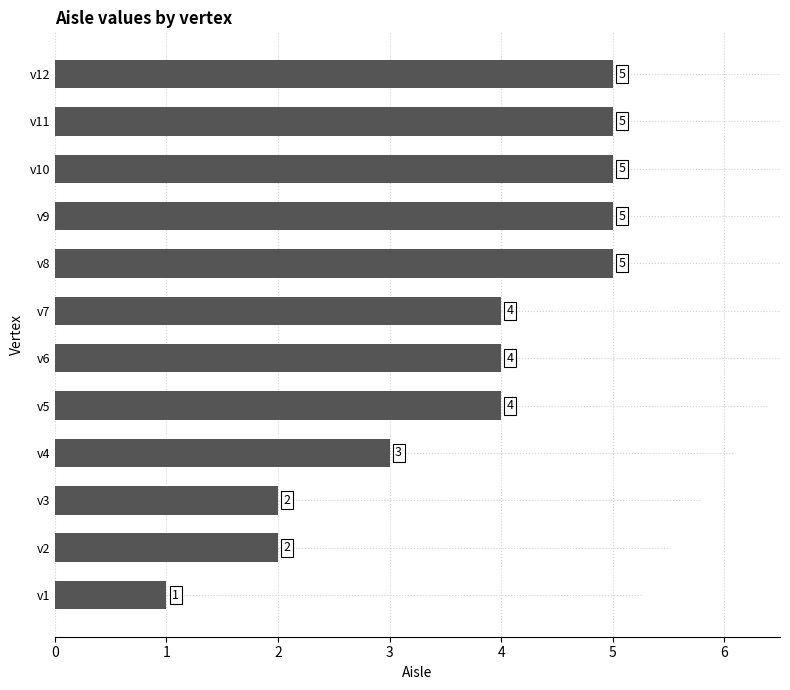

At which label is the value closest to 3?

v4